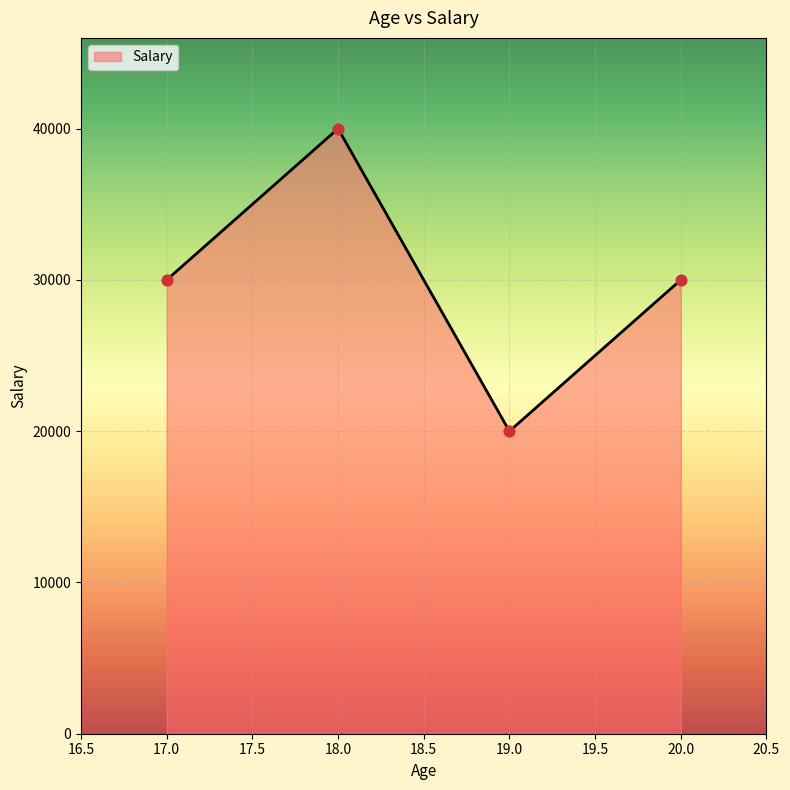

What is the change in value from 18.0 to 19.0?

-20000